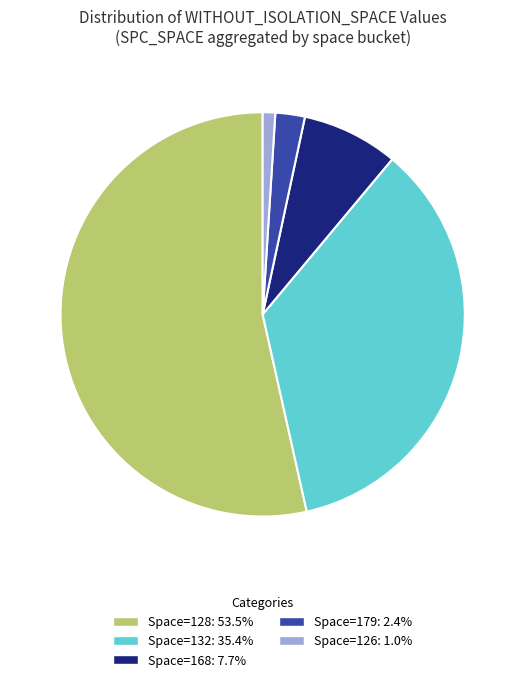

Does any single category account for the majority?

Yes